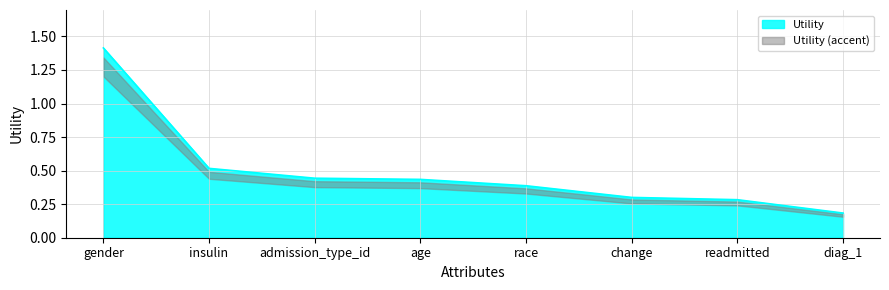

How many categories are shown in the chart?

8